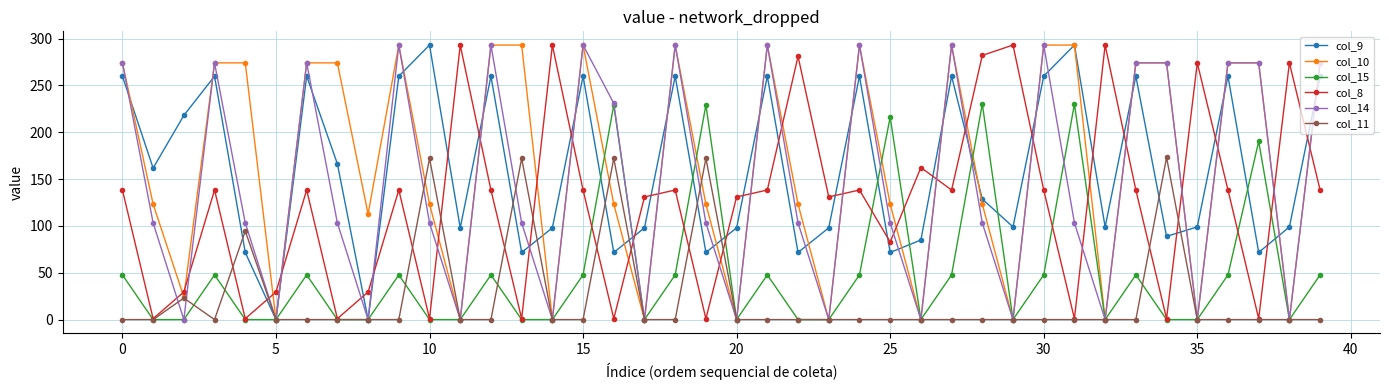

How many series are shown in this chart?

6